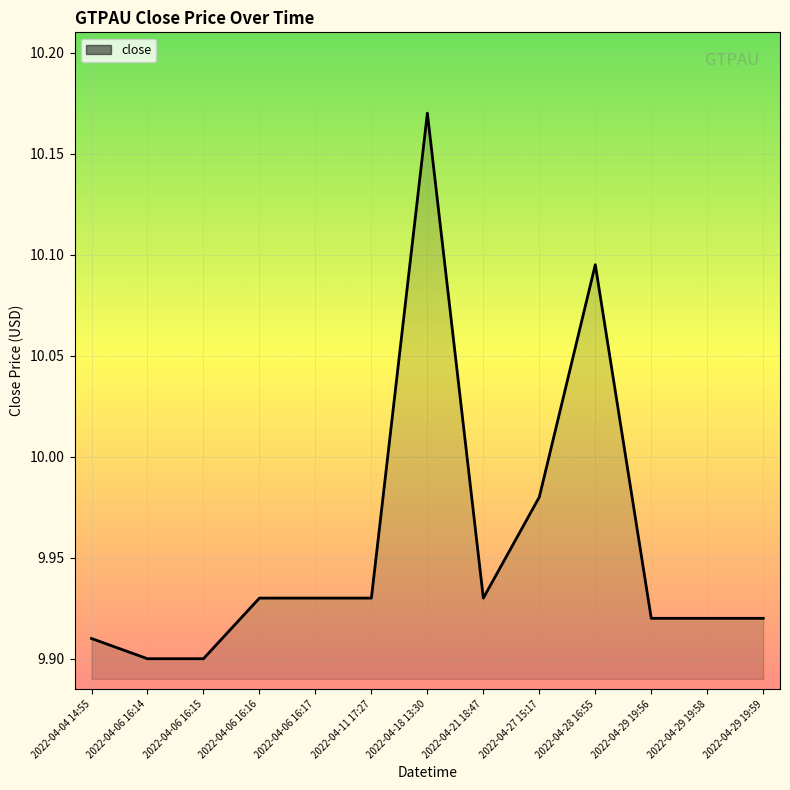

Between 2022-04-06 16:16 and 2022-04-29 19:56, which is larger?

2022-04-06 16:16